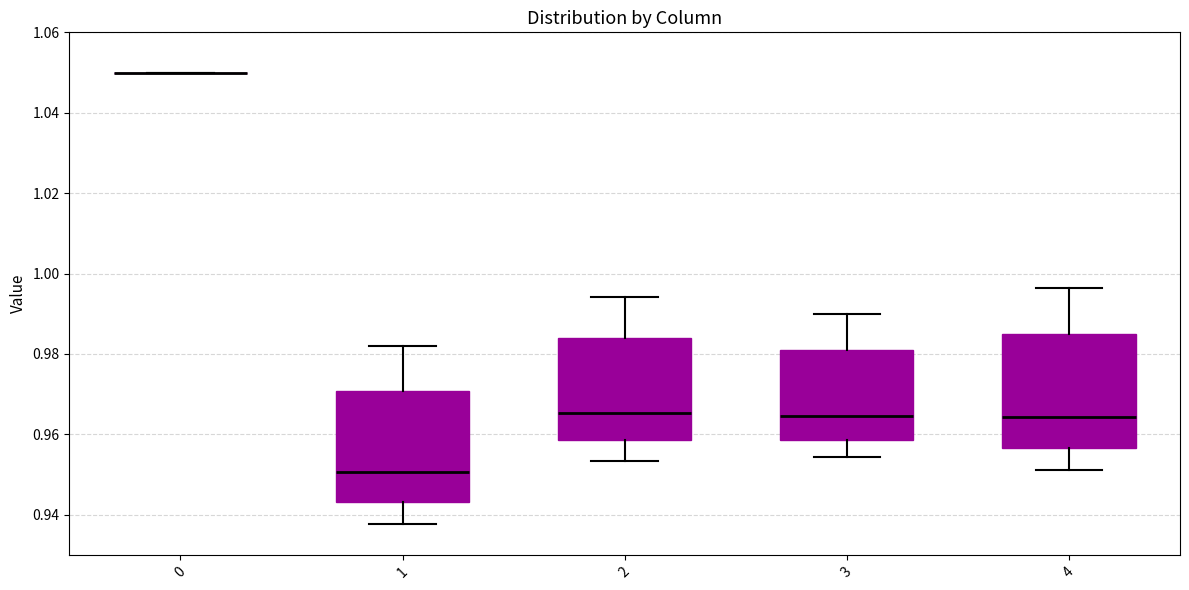

Where does the median line of the box at x = 1 sit on the y-axis? The values are not printed on the chart, so give them approximately, as read against the axis.

0.950